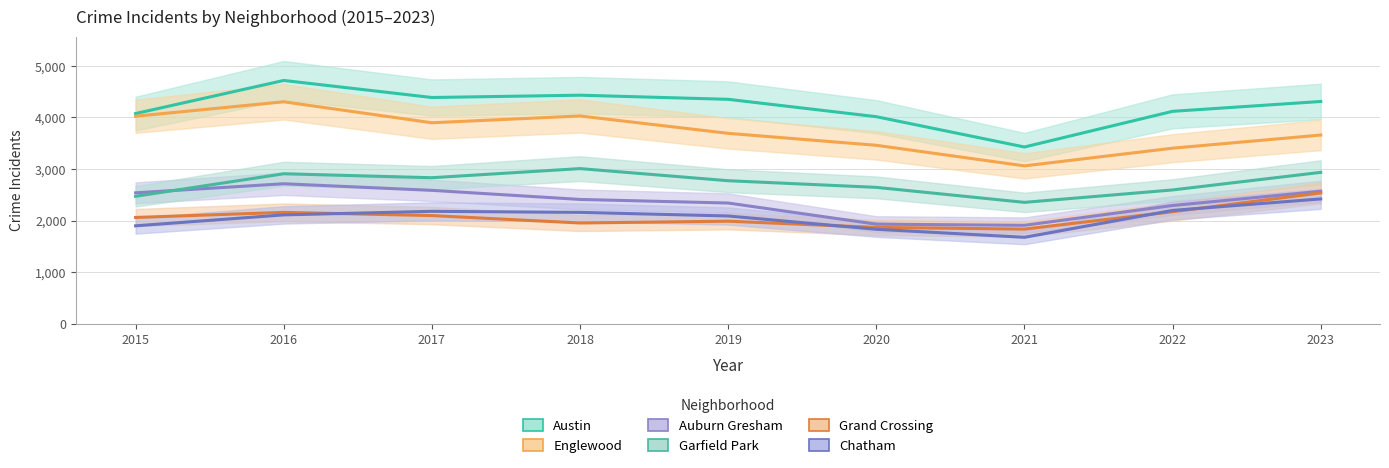

How many interior local valleys does the Grand Crossing series have?

2